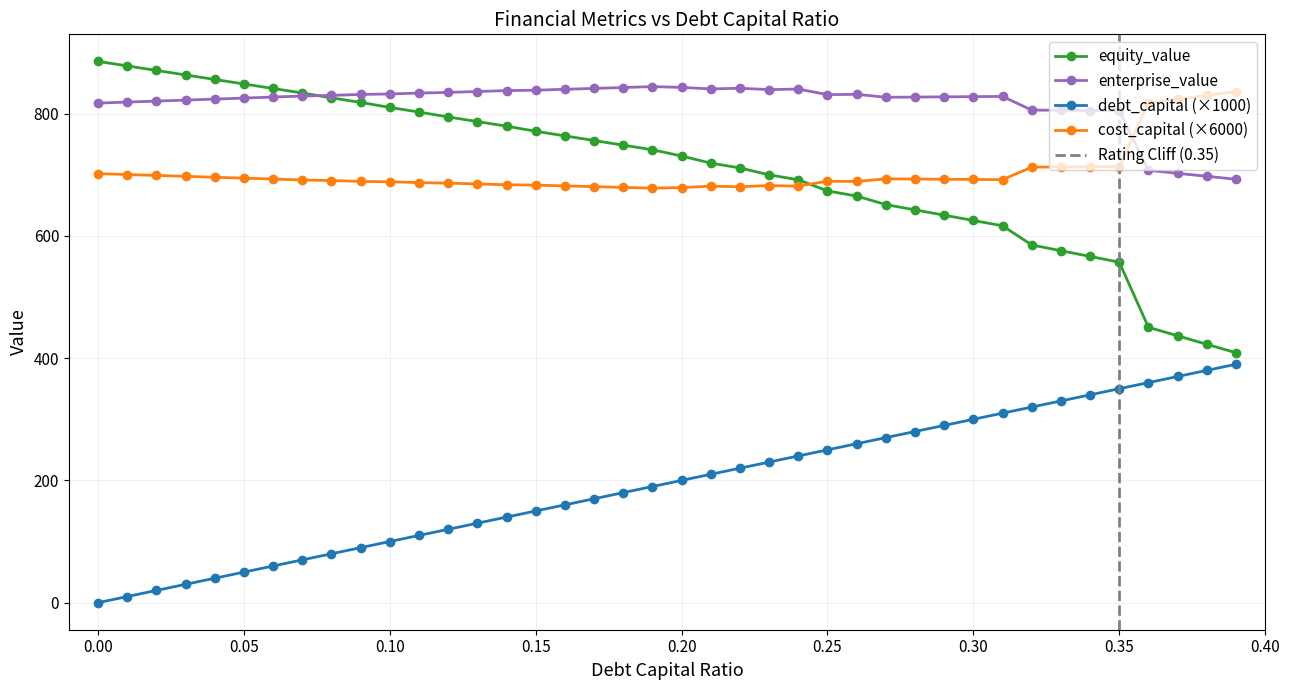

What position from the right is 0.3?

10